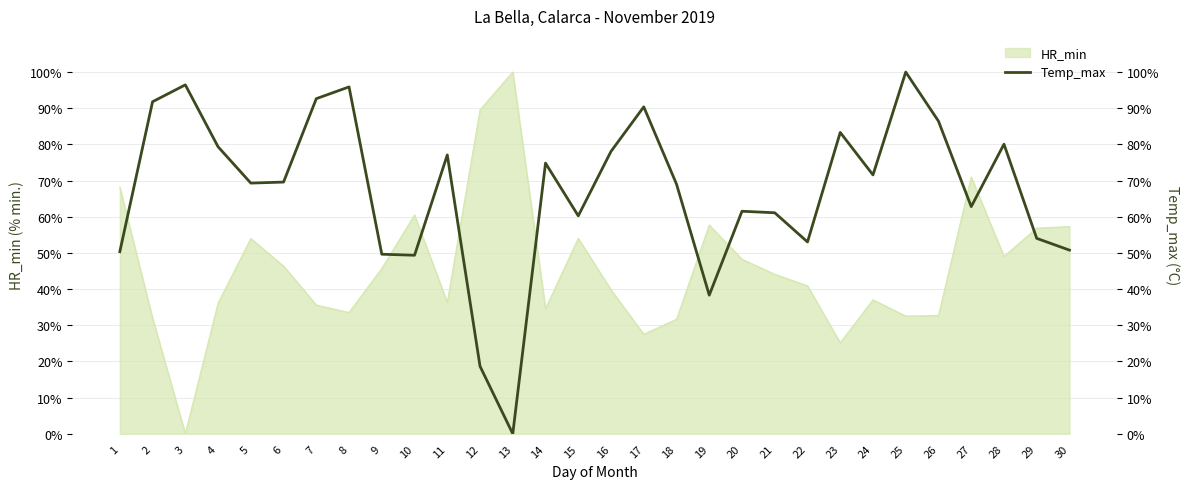

What is the difference between the maximum and minimum values?

100.0